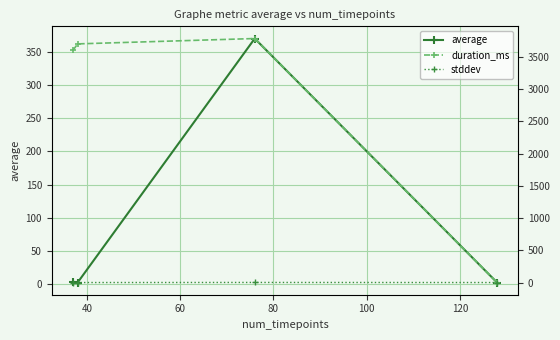

True or false: average and stddev cross at least once.

False